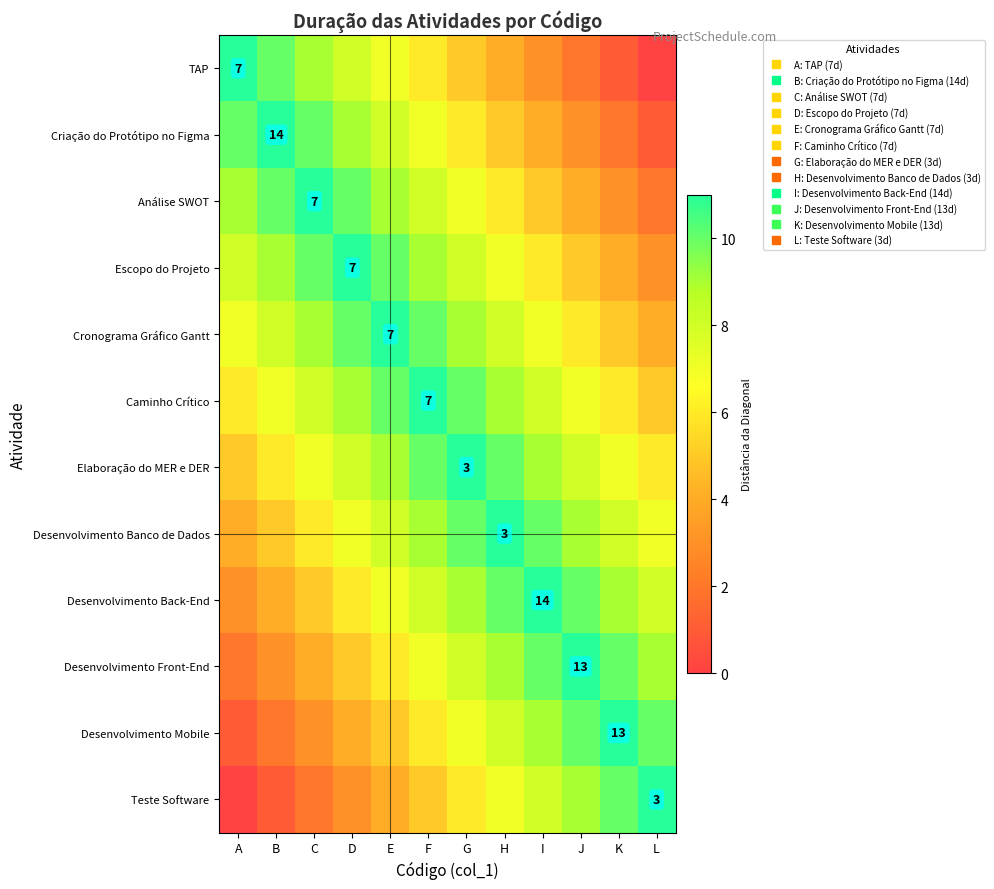

Which has a higher value, D or E?

D